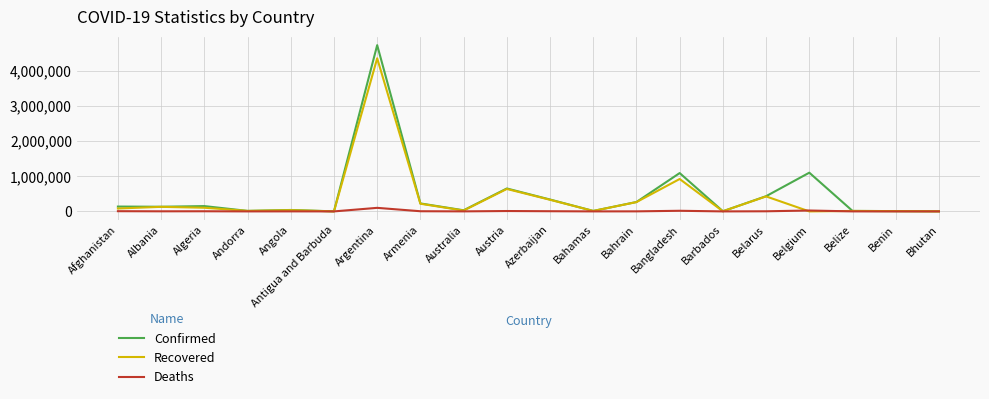

Count the number of data series in this chart.

3